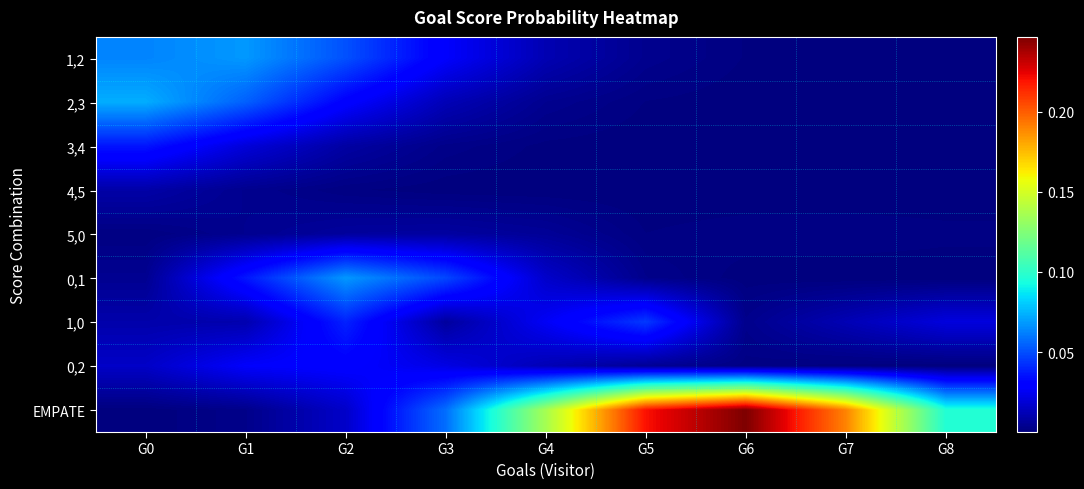

Reading left to right, list all the values displayed in this chart.

1,2: G0=0.1	G1=0.1	G2=0.1	G3=0.0	G4=0.0	G5=0.0	G6=0.0	G7=0.0	G8=0.0
2,3: G0=0.1	G1=0.1	G2=0.0	G3=0.0	G4=0.0	G5=0.0	G6=0.0	G7=0.0	G8=0.0
3,4: G0=0.0	G1=0.0	G2=0.0	G3=0.0	G4=0.0	G5=0.0	G6=0.0	G7=0.0	G8=0.0
4,5: G0=0.0	G1=0.0	G2=0.0	G3=0.0	G4=0.0	G5=0.0	G6=0.0	G7=0.0	G8=0.0
5,0: G0=0.0	G1=0.0	G2=0.0	G3=0.0	G4=0.0	G5=0.0	G6=0.0	G7=0.0	G8=0.0
0,1: G0=0.0	G1=0.0	G2=0.1	G3=0.0	G4=0.0	G5=0.0	G6=0.0	G7=0.0	G8=0.0
1,0: G0=0.0	G1=0.0	G2=0.0	G3=0.0	G4=0.0	G5=0.0	G6=0.0	G7=0.0	G8=0.0
0,2: G0=0.0	G1=0.0	G2=0.0	G3=0.0	G4=0.0	G5=0.0	G6=0.0	G7=0.0	G8=0.0
EMPATE: G0=0.0	G1=0.0	G2=0.0	G3=0.1	G4=0.1	G5=0.2	G6=0.2	G7=0.2	G8=0.1